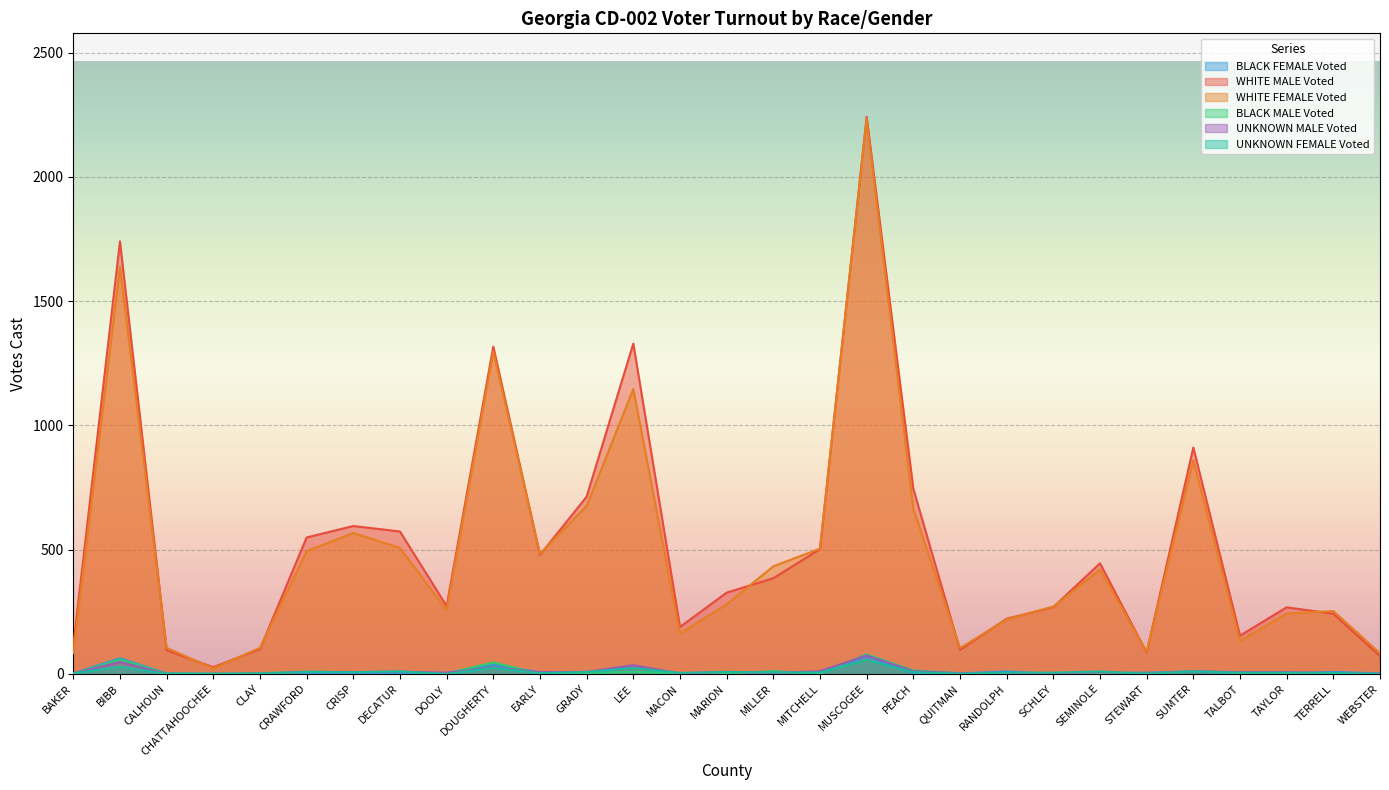

True or false: WHITE MALE Voted and BLACK FEMALE Voted cross at least once.

False